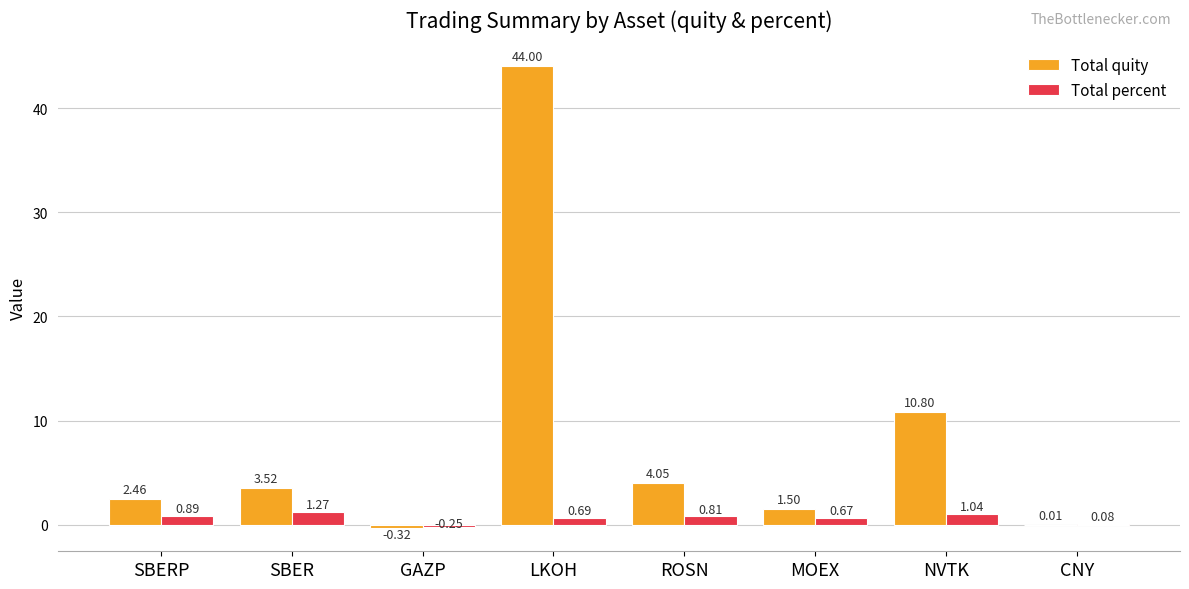

What is the sum of the Total percent values at GAZP and MOEX?

0.4